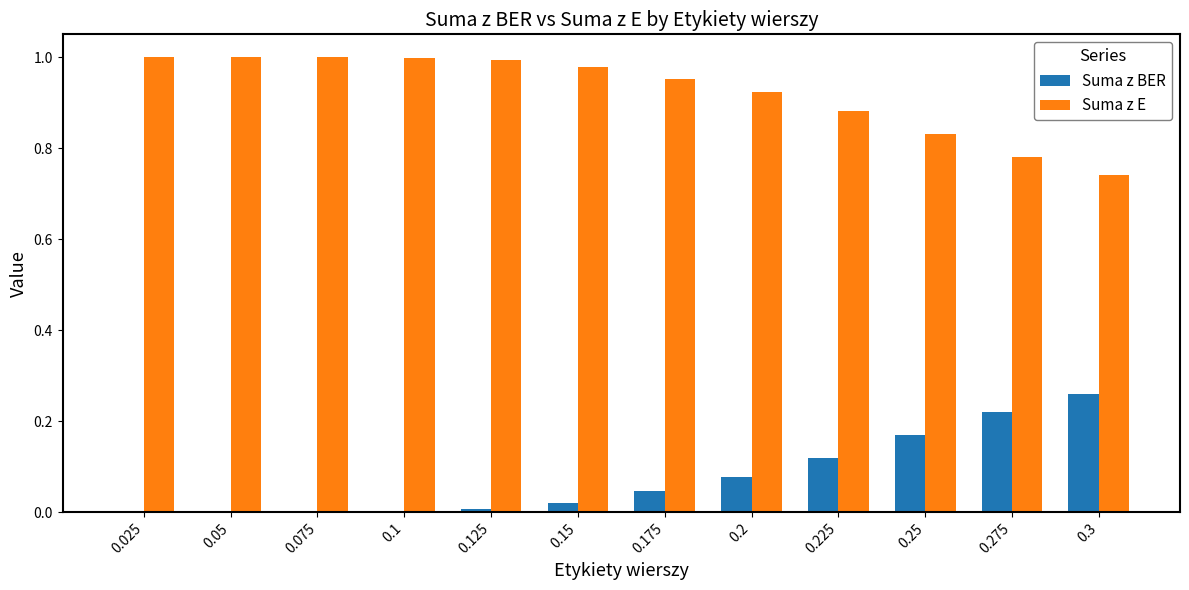

Which series has the largest total across all categories?

Suma z E